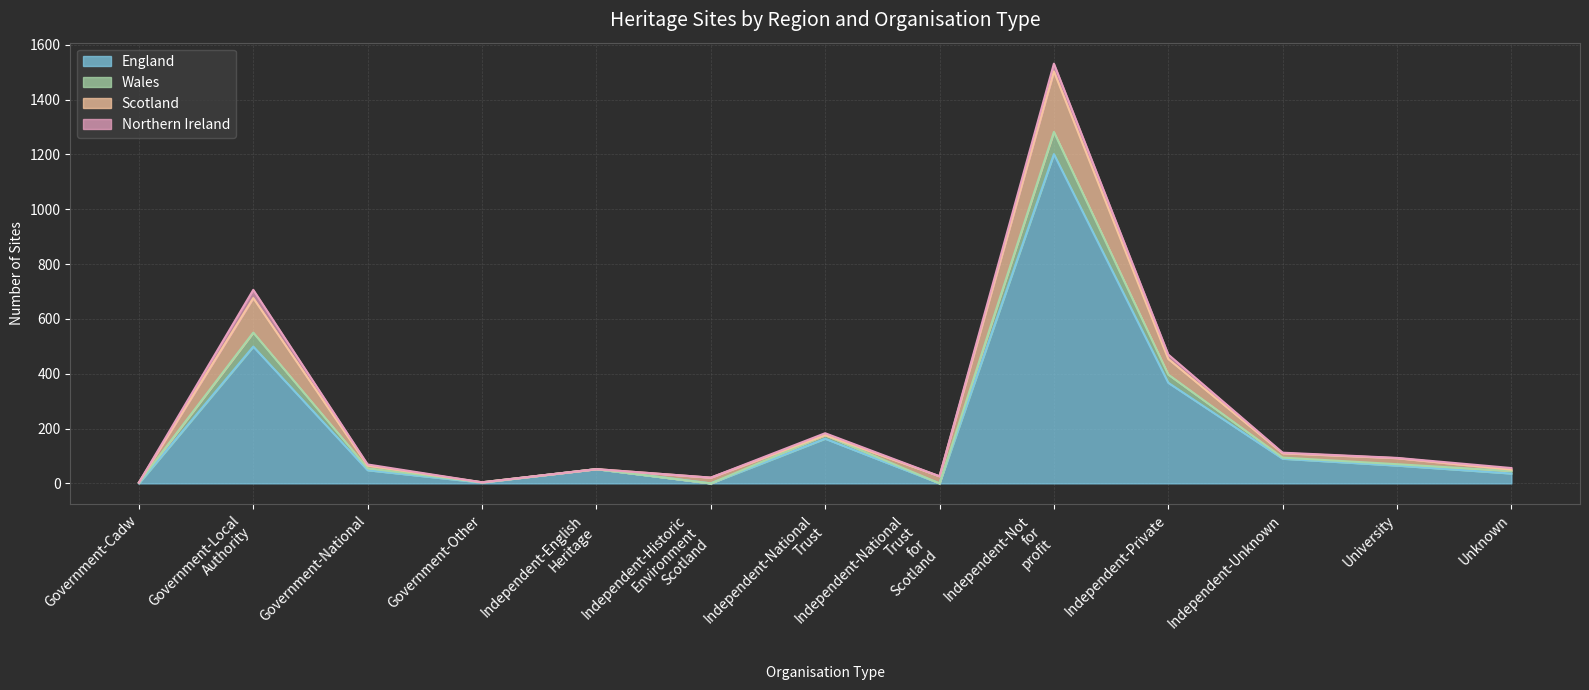

The value of England at Government-Cadw is -608. True or false?

False